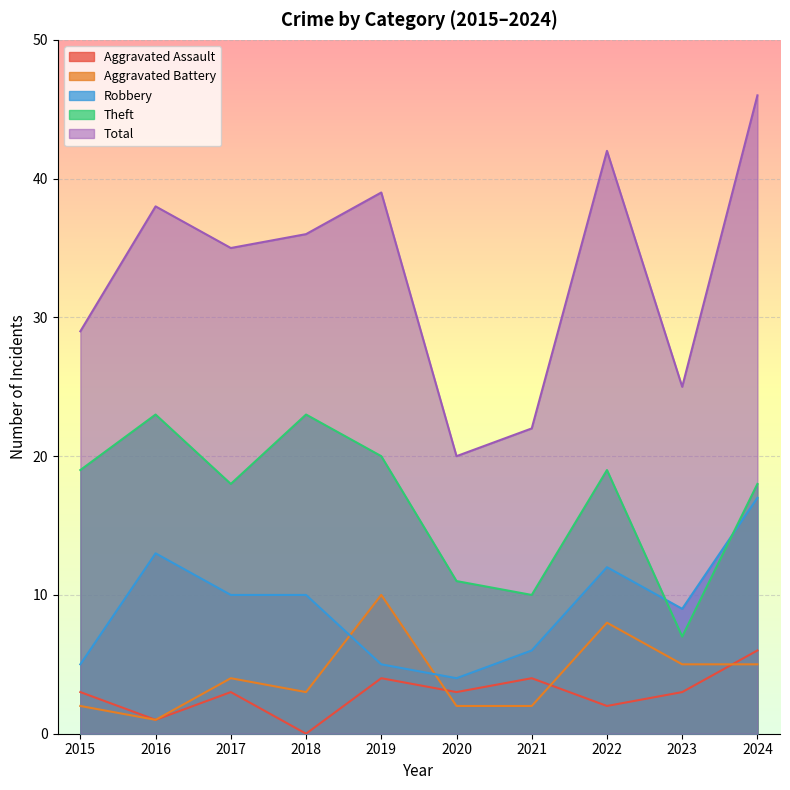

What is the value of the Theft point at the 8th from the left?

19